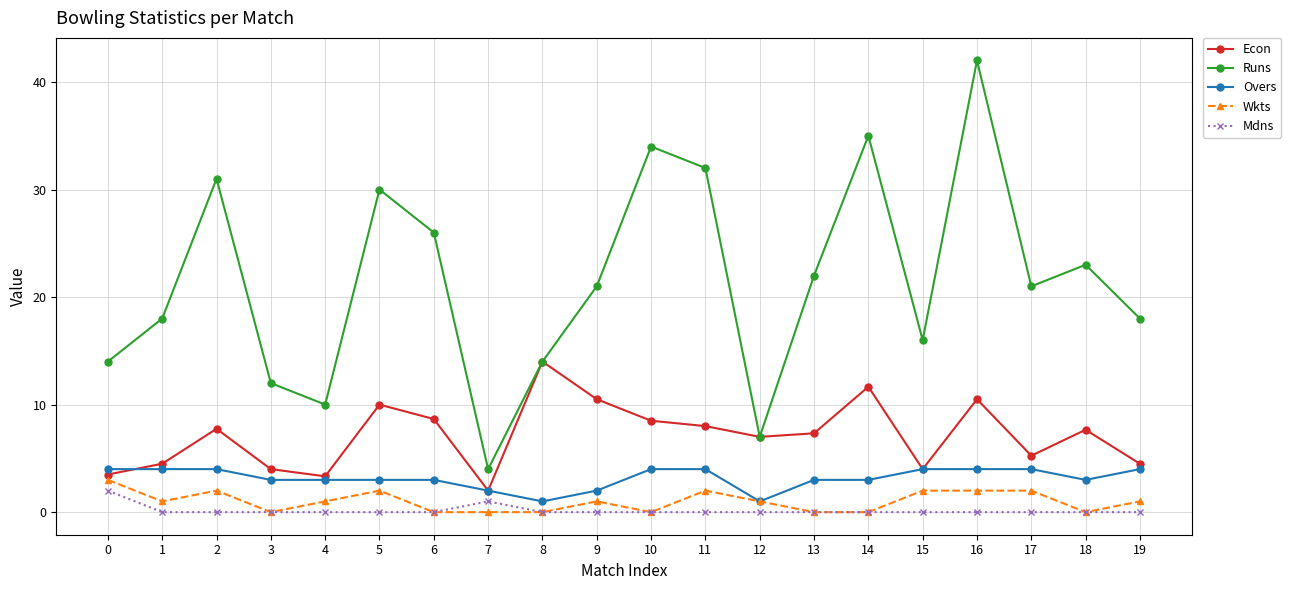

Which category has the highest value across all series?

16